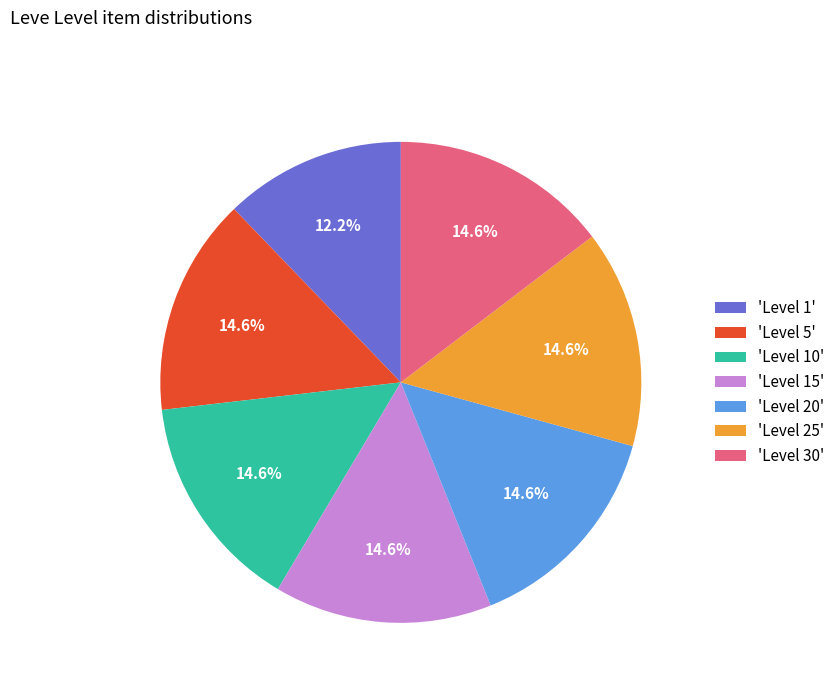

How many segments does this pie chart have?

7